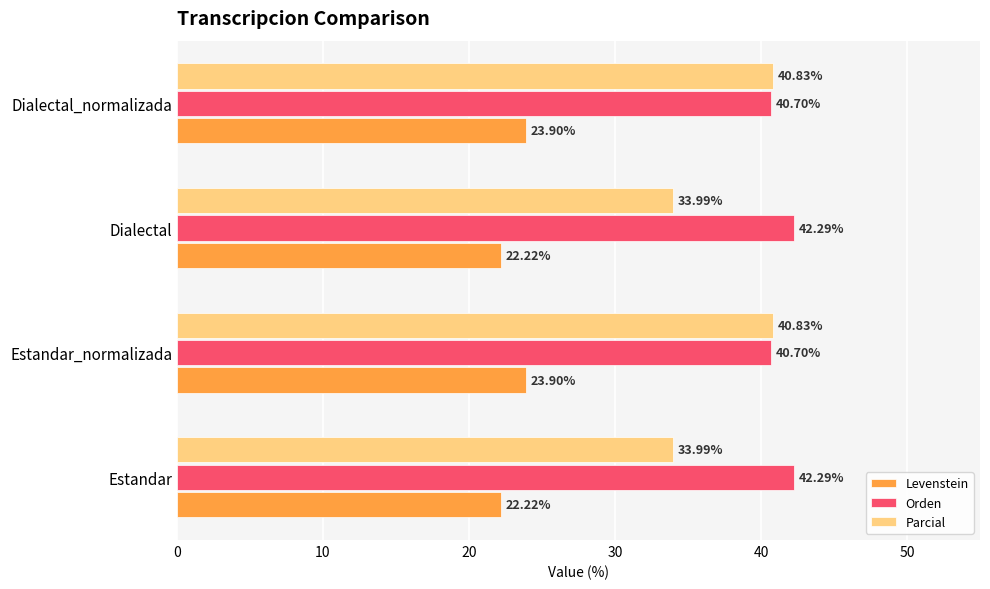

Which series has the largest total across all categories?

Orden